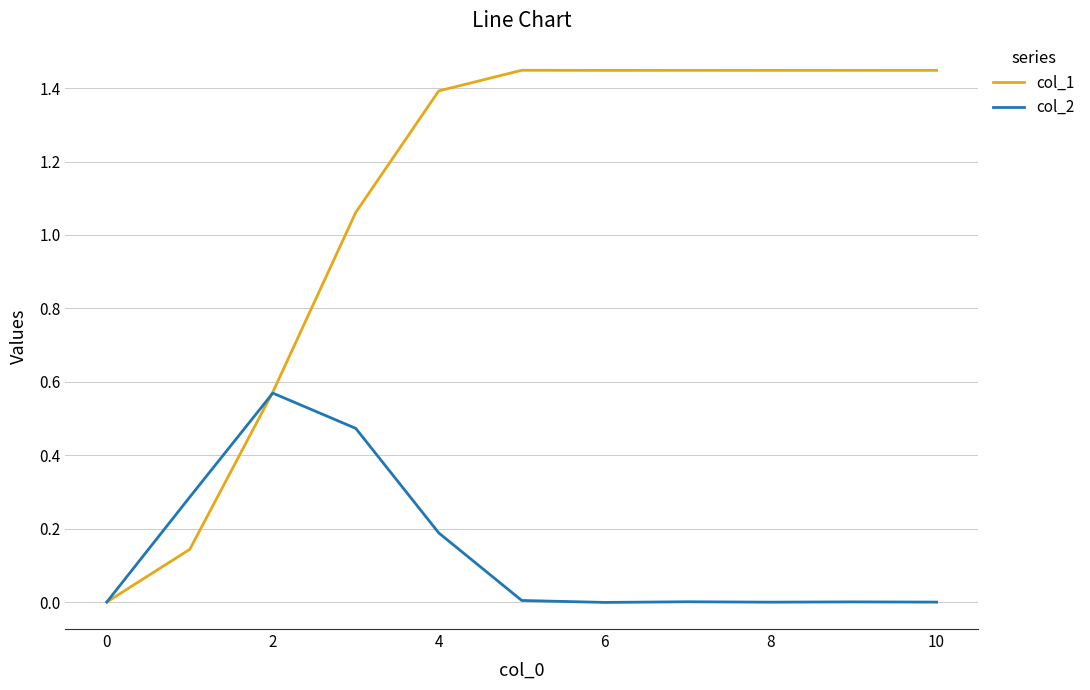

Which series has the largest total across all categories?

col_1